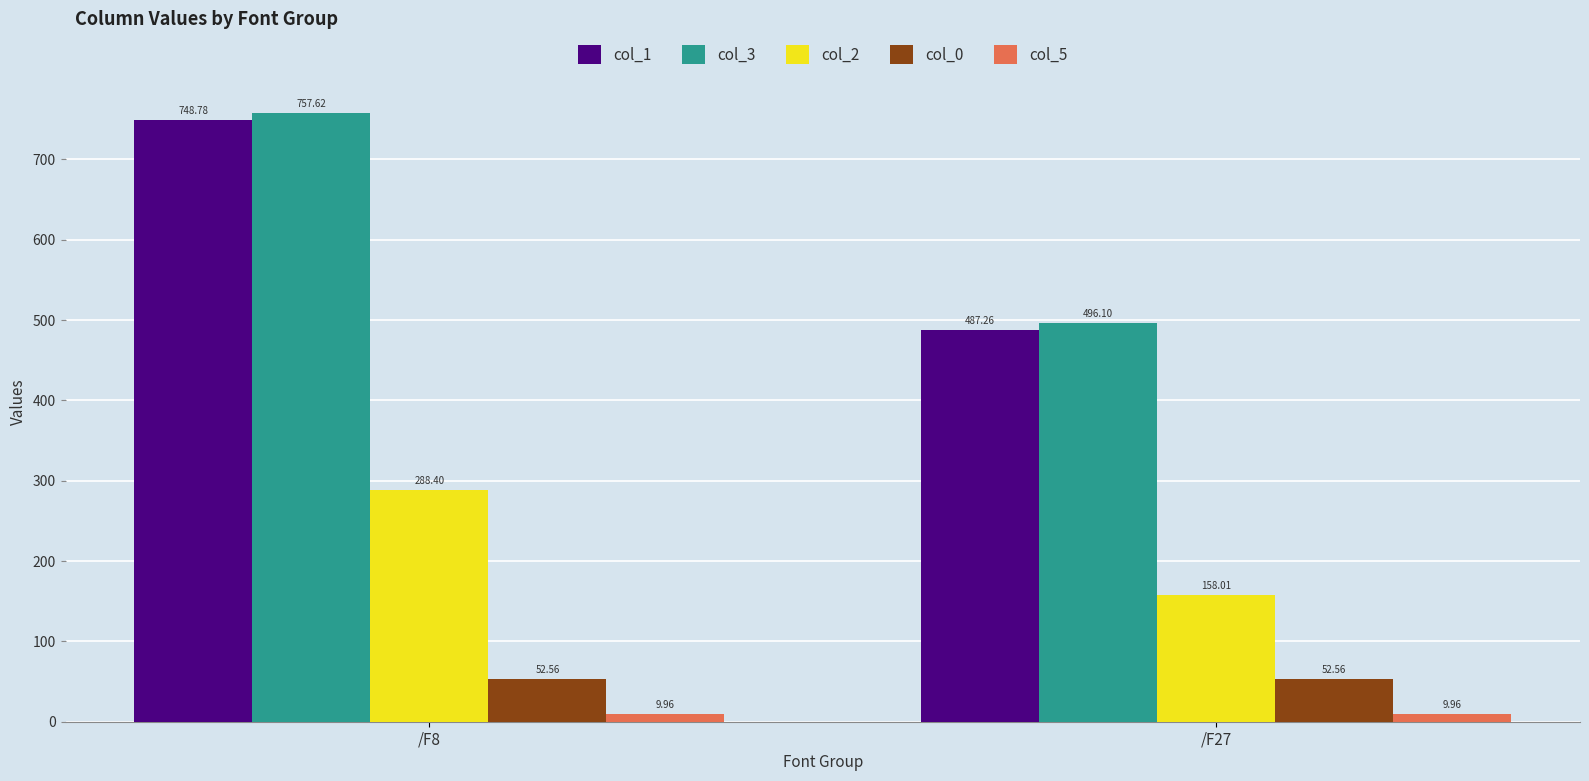

At how many categories does at least one series exceed 678?

1